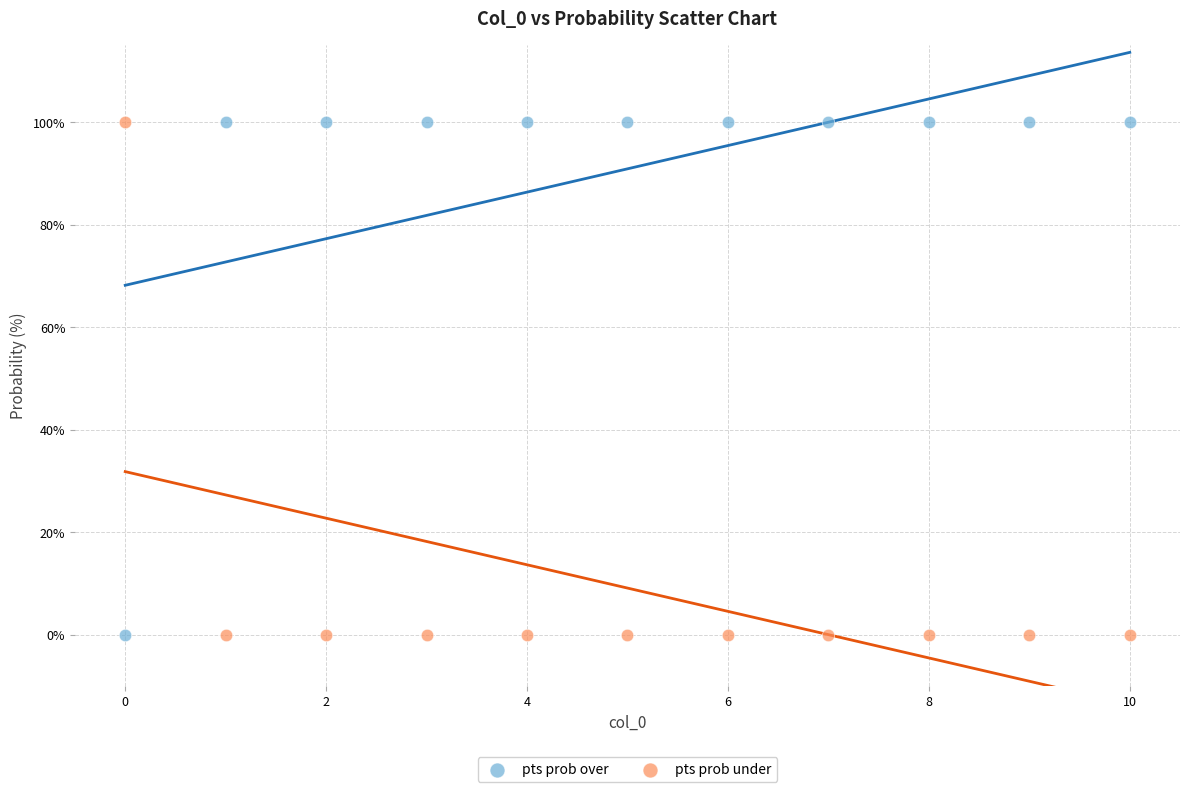

Across all data points, what is the range of Y values (max minus min)?

100